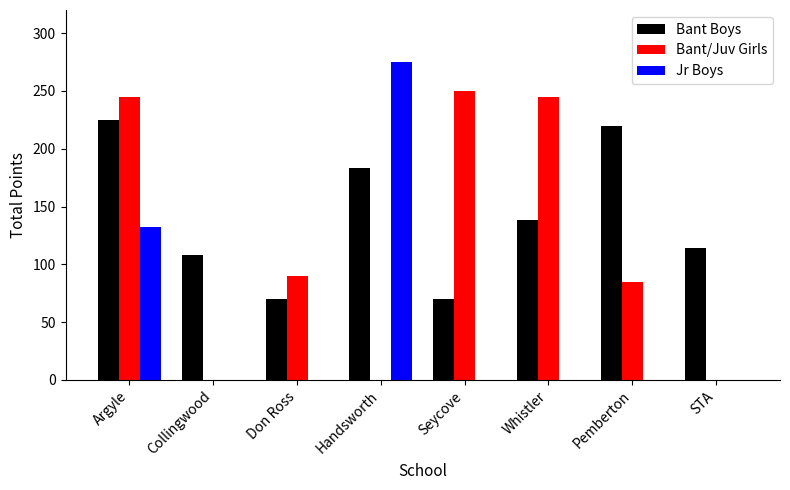

What is the sum of all Bant Boys values?

1128